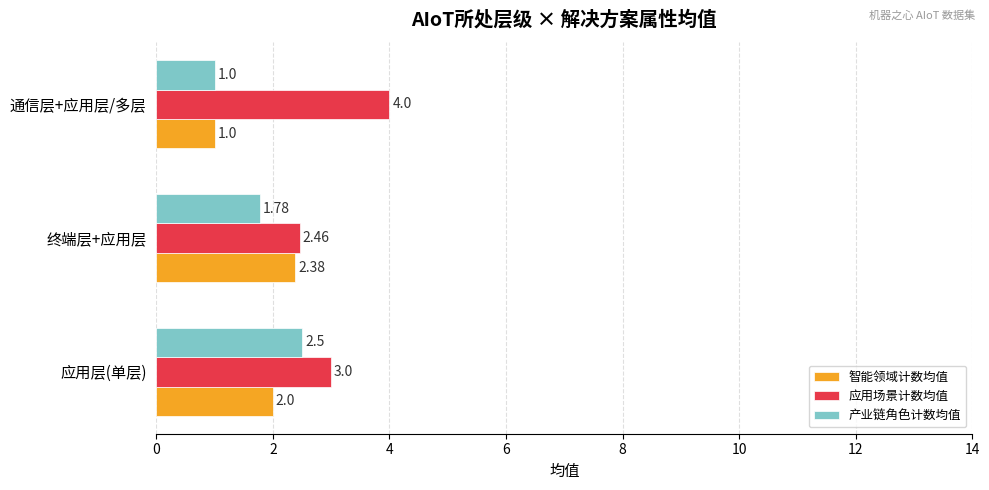

Which series changed the most between 终端层+应用层 and 通信层+应用层/多层?

应用场景计数均值